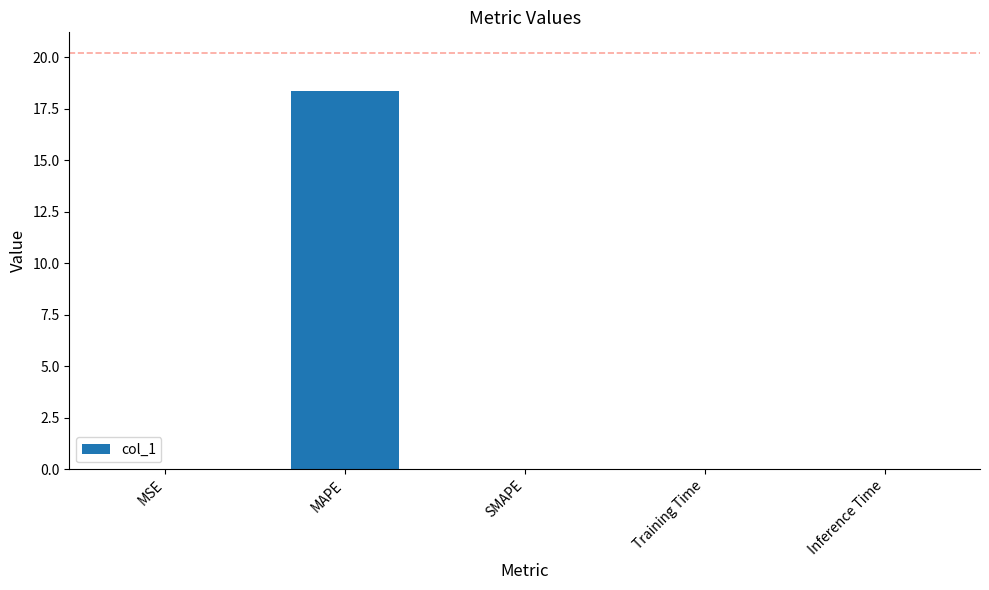

What is the greatest value displayed?

18.4